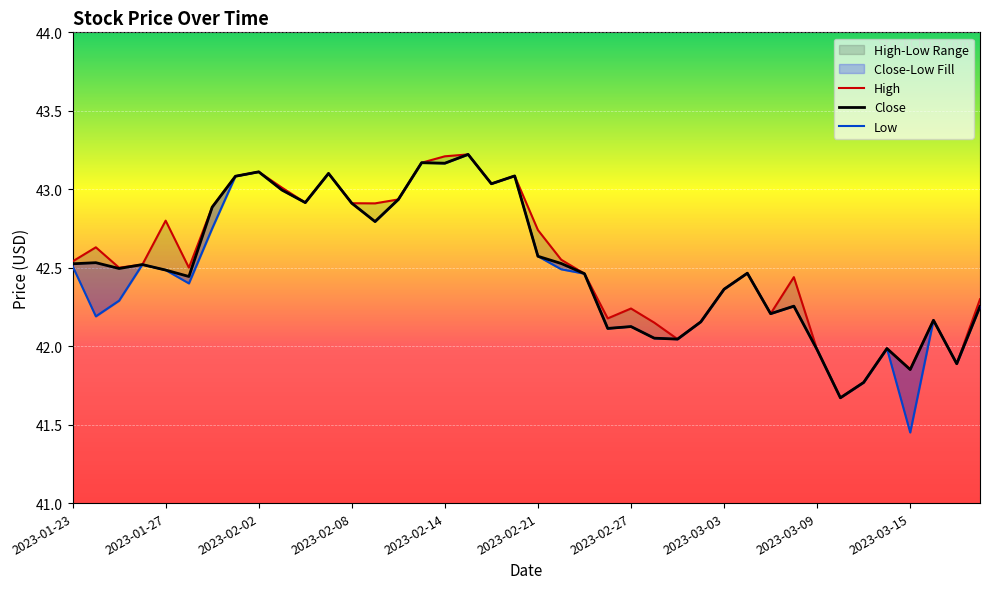

What is the sum of the Close values at 38 and 30?

84.1